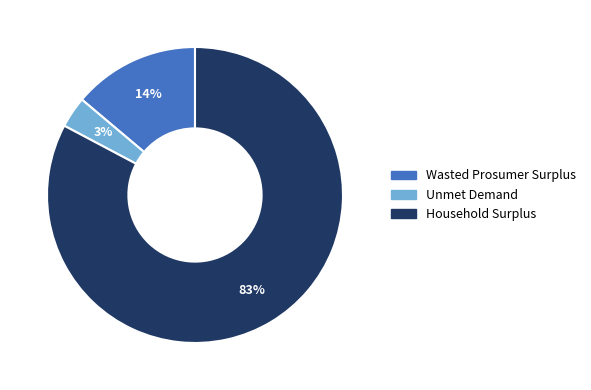

How many segments does this pie chart have?

3